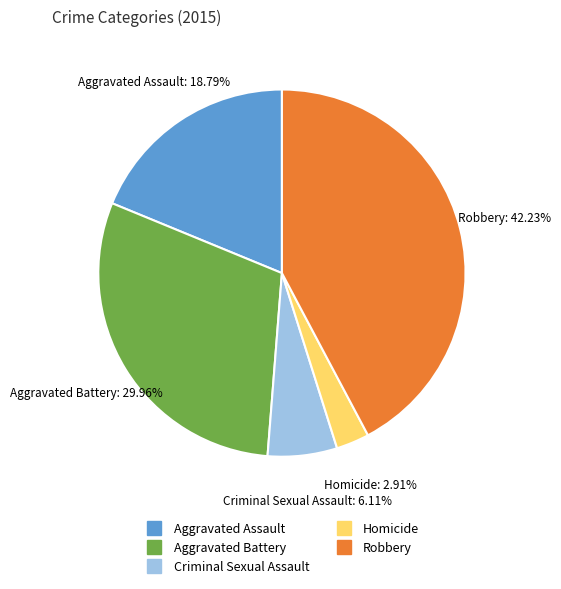

Does any single category account for the majority?

No